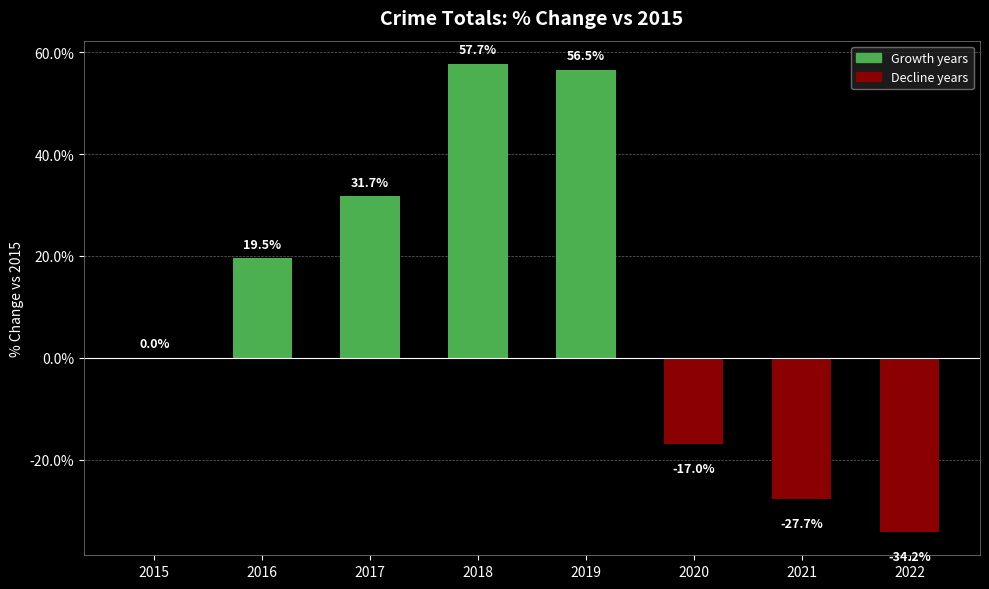

How many series are shown in this chart?

1